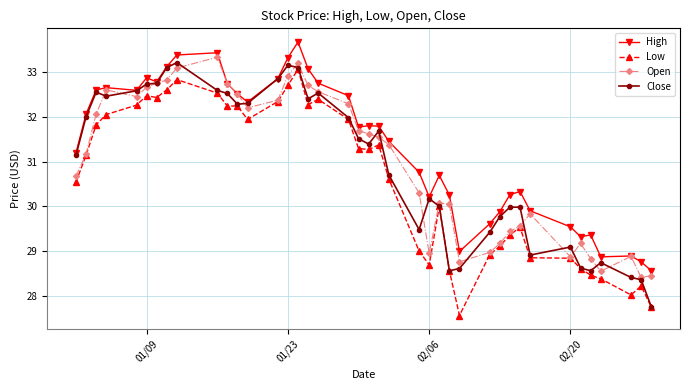

What is the minimum value shown in the chart?

27.6